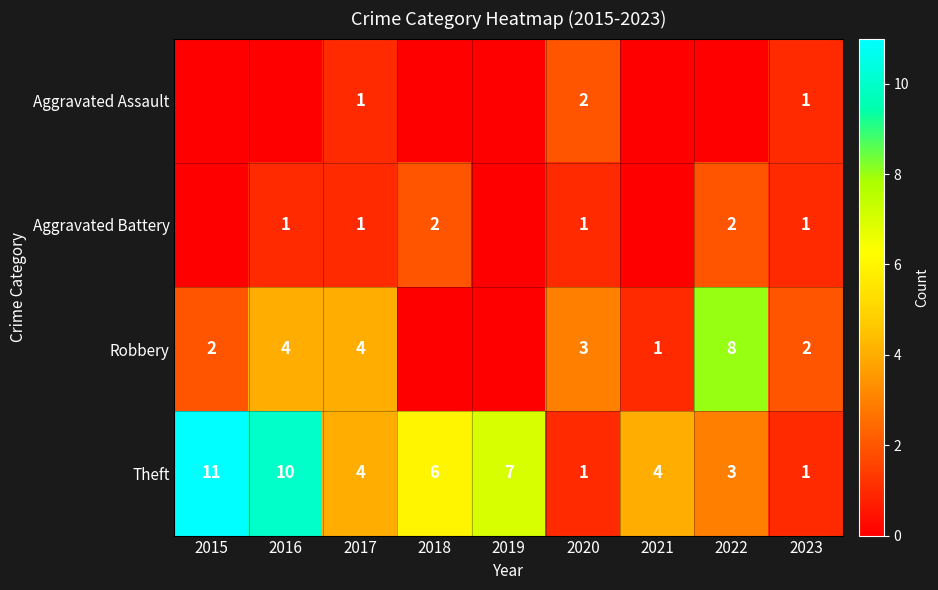

What is the difference between the highest and lowest values at 2020?

2